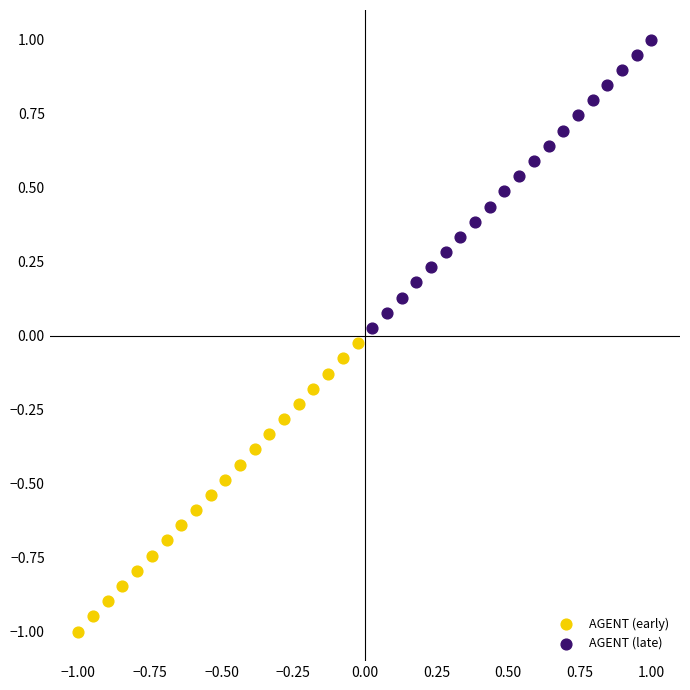

What are all the series names shown in the legend?

AGENT (early), AGENT (late)